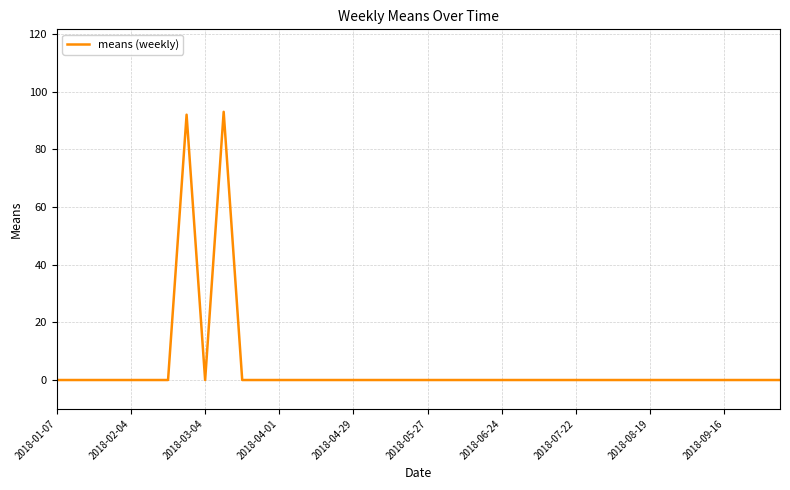

What is the maximum value shown in the chart?

93